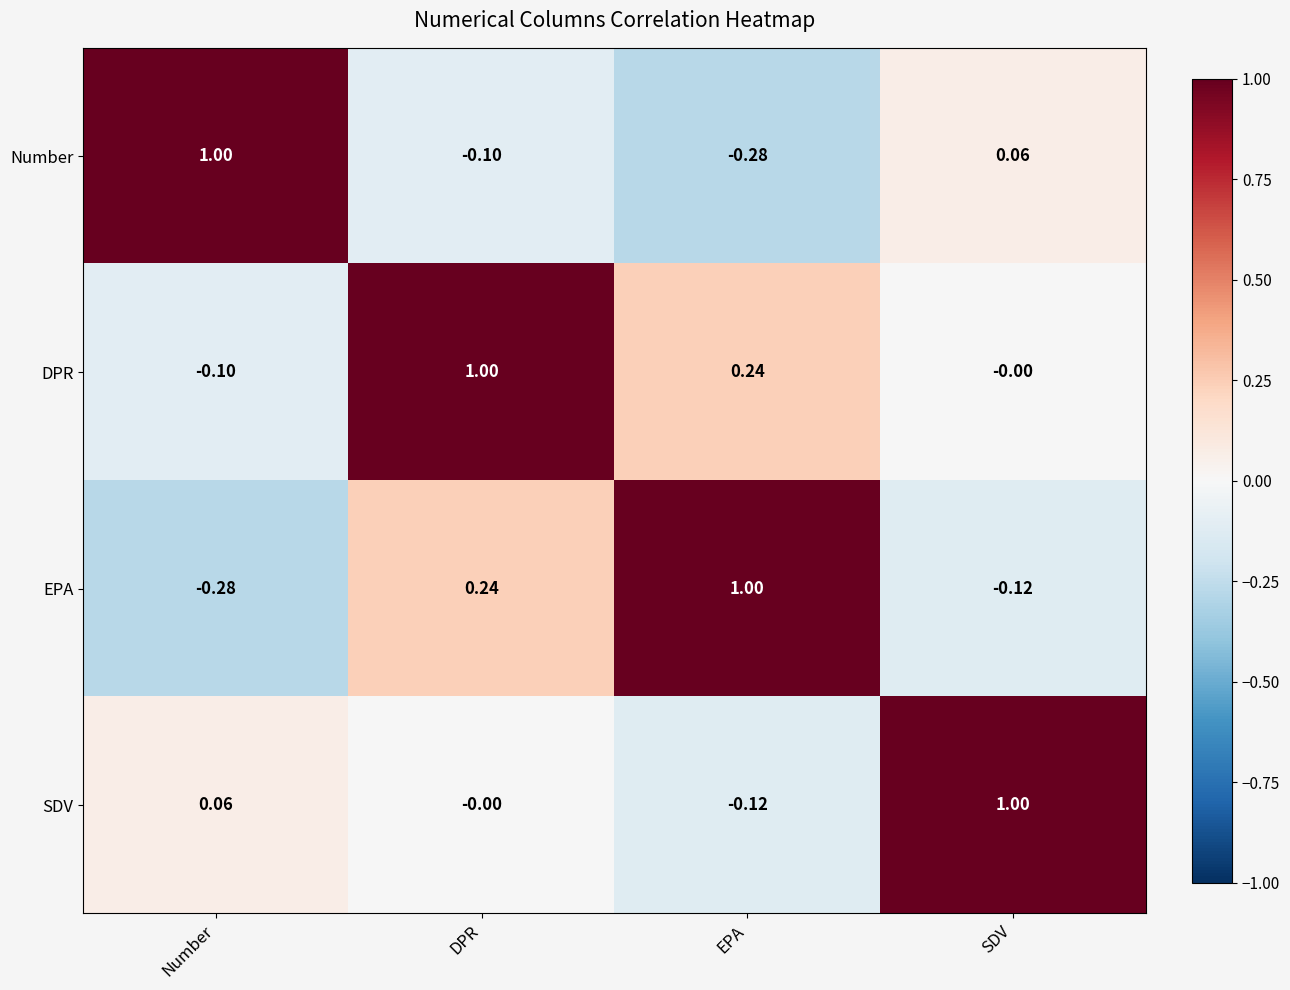

Which series has the largest total across all categories?

DPR